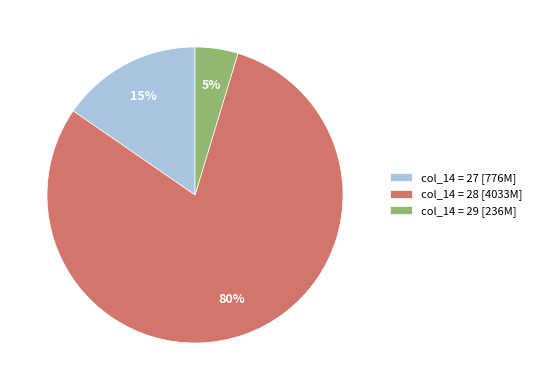

Rank the categories by value from lowest to highest.

col_14 = 29 [236M], col_14 = 27 [776M], col_14 = 28 [4033M]